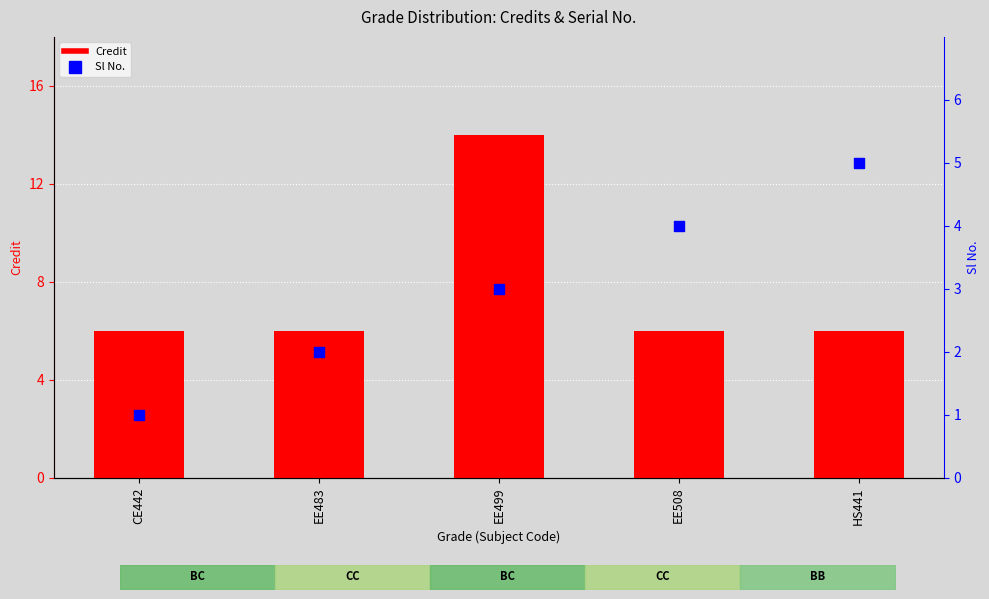

Which series has the largest Y range (max minus min)?

Credit